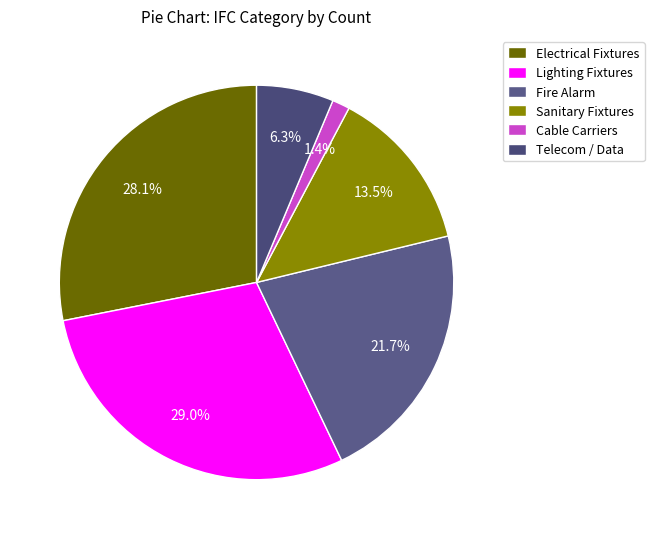

How many slices are in this pie chart?

6